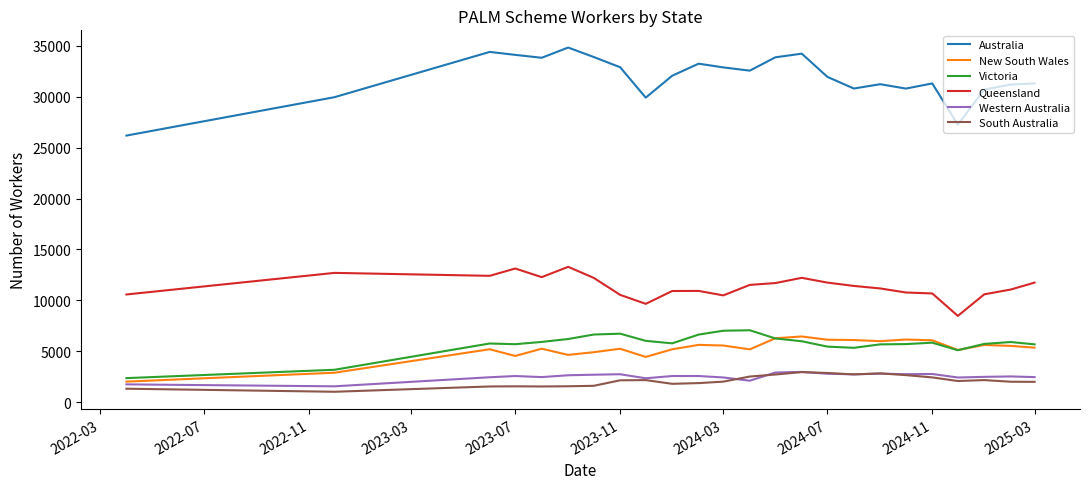

What is the greatest value displayed?

34830